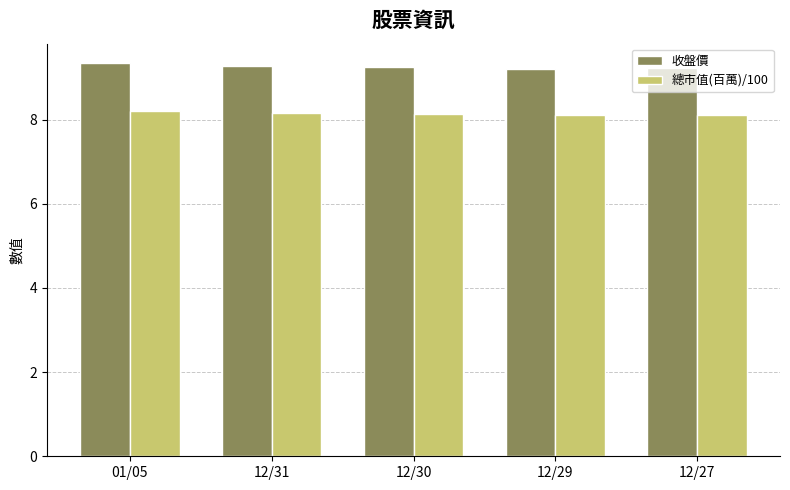

How many data points does each series have?

5